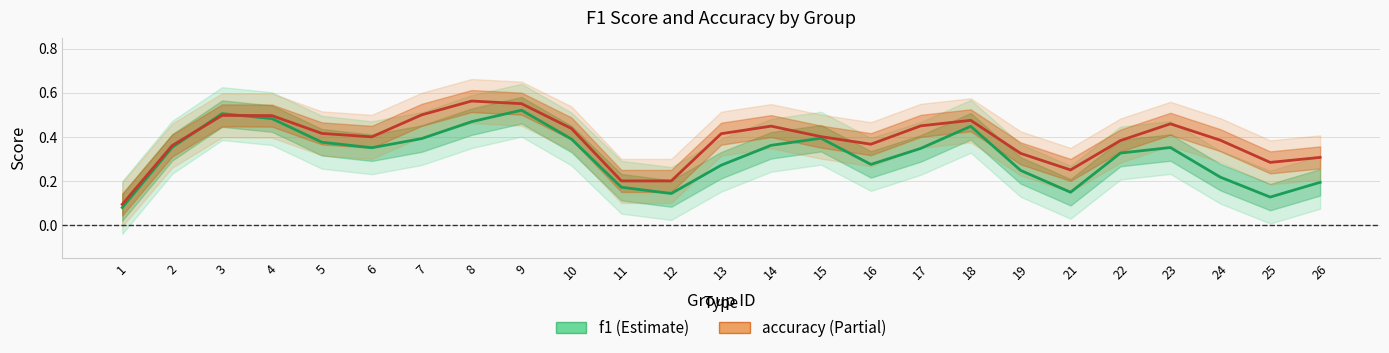

Does the chart display data point markers on the line(s)?

No